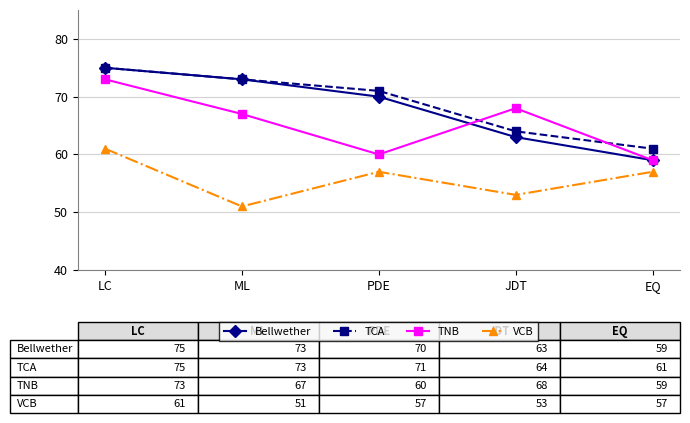

Does the chart have visible grid lines?

Yes